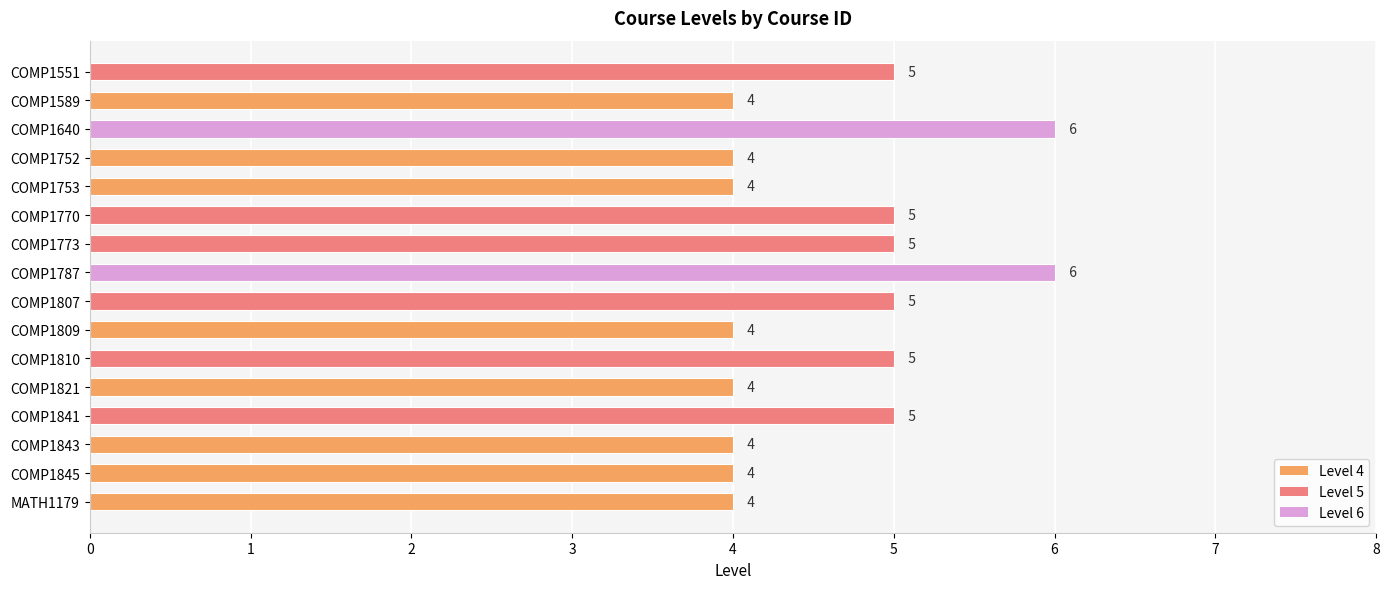

Reading top to bottom, extract all data points from this chart.

COMP1551=5	COMP1589=4	COMP1640=6	COMP1752=4	COMP1753=4	COMP1770=5	COMP1773=5	COMP1787=6	COMP1807=5	COMP1809=4	COMP1810=5	COMP1821=4	COMP1841=5	COMP1843=4	COMP1845=4	MATH1179=4